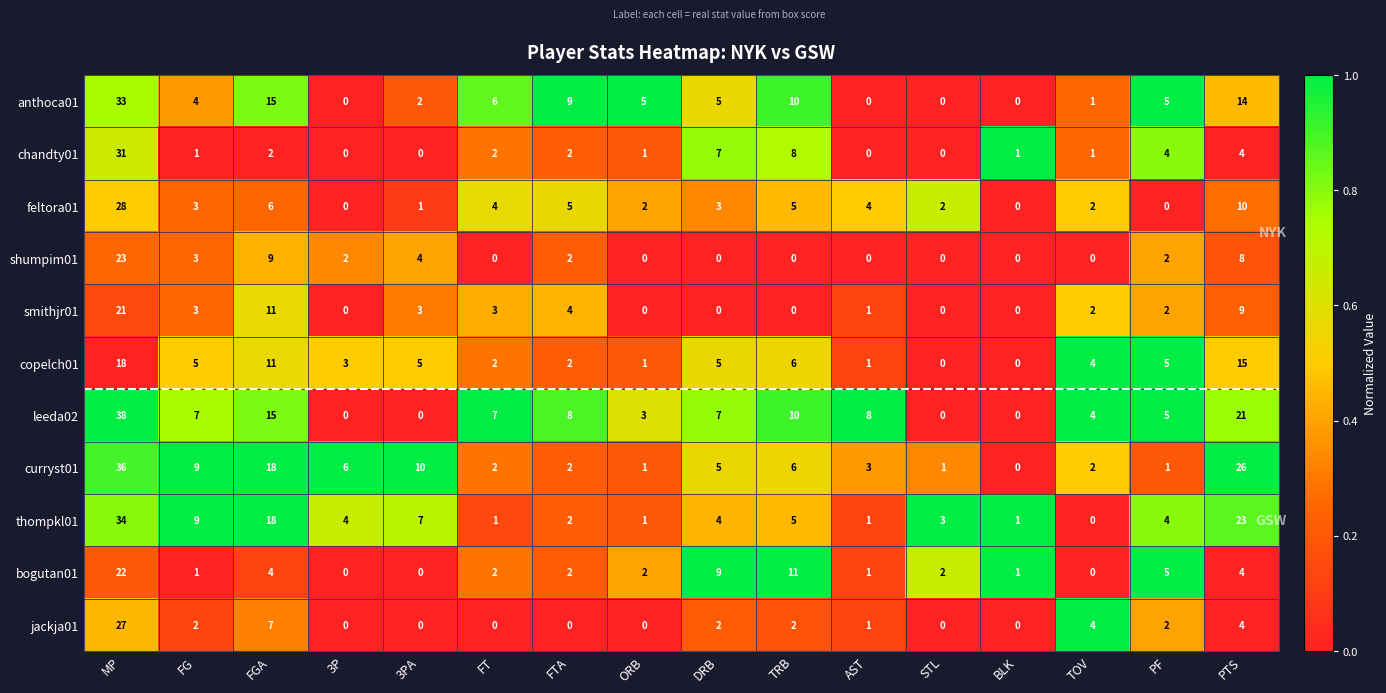

What is the average value of the smithjr01 series?

4